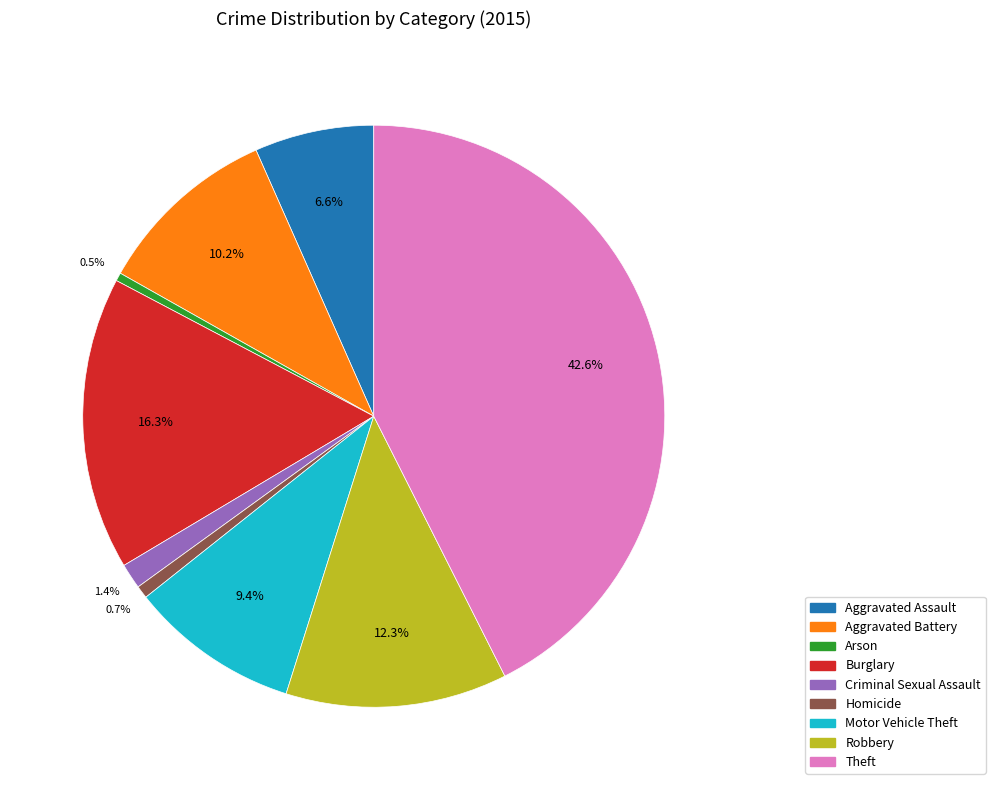

Which category has the biggest portion of the pie?

Theft